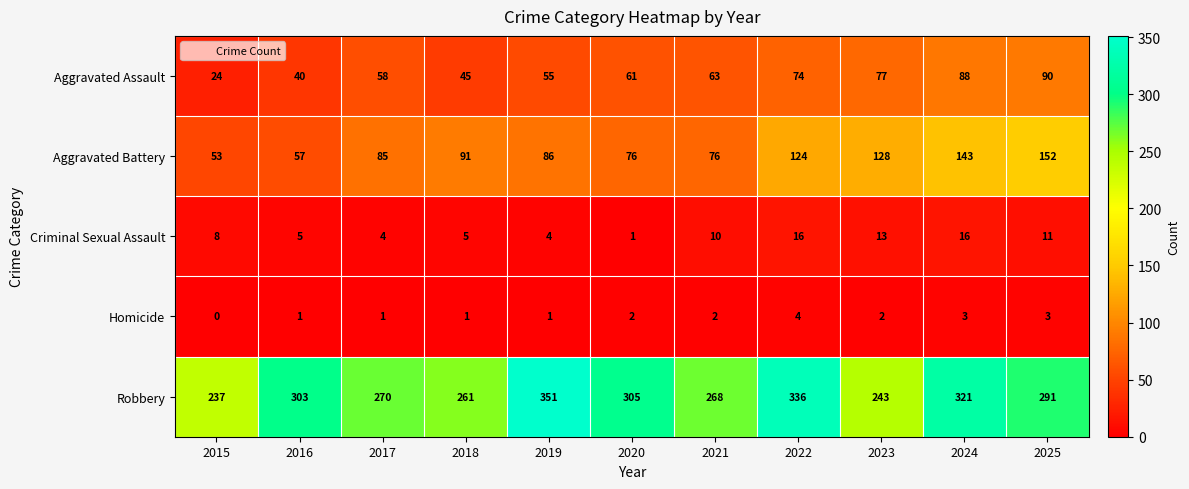

What is the sum of all Robbery values?

3186